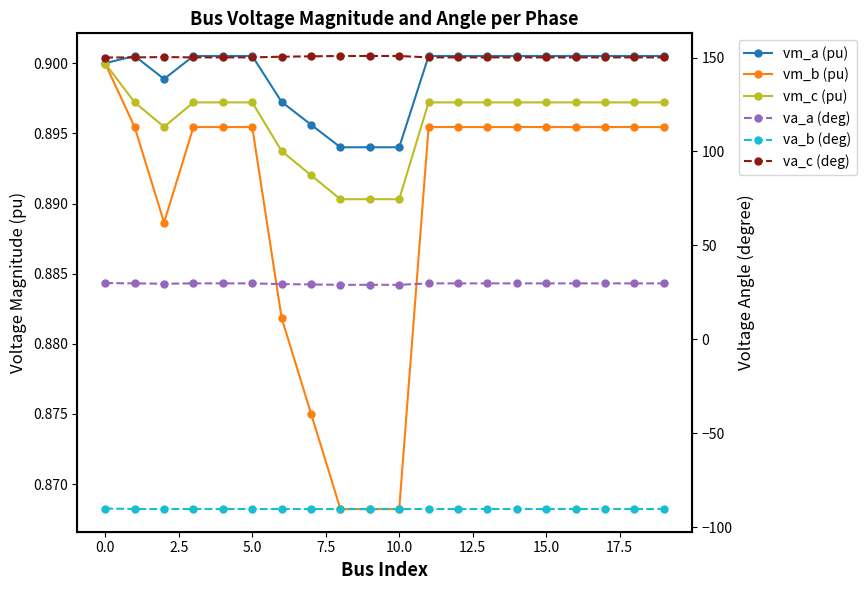

What are all the series names shown in the legend?

vm_a (pu), vm_b (pu), vm_c (pu), va_a (deg), va_b (deg), va_c (deg)